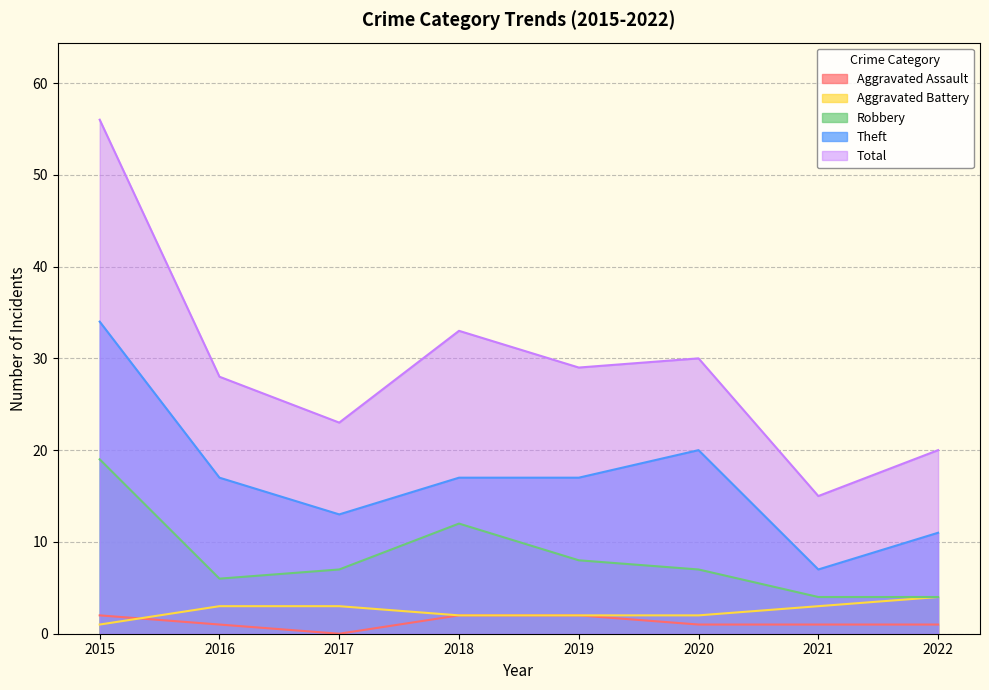

What are all the series names shown in the legend?

Aggravated Assault, Aggravated Battery, Robbery, Theft, Total